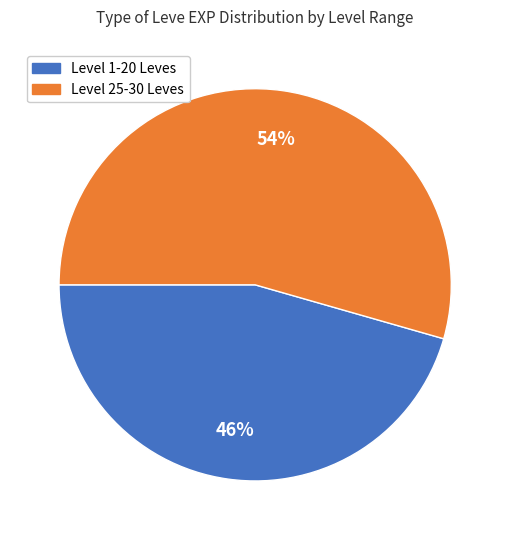

Is there any slice that represents more than half of the pie?

Yes